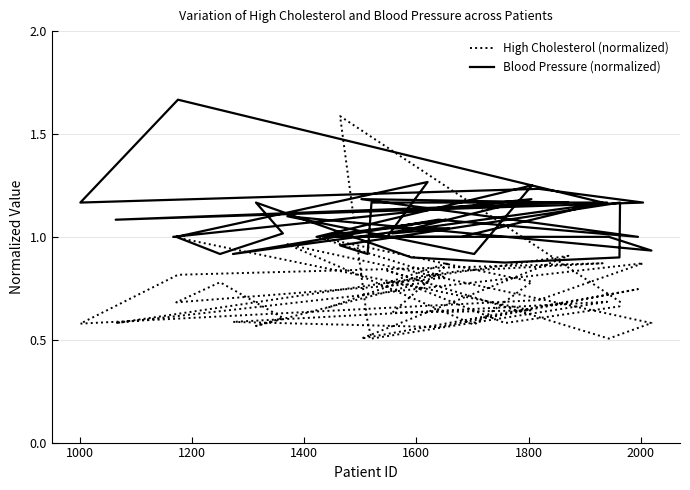

Where is the first local maximum for High Cholesterol (normalized)?

1400